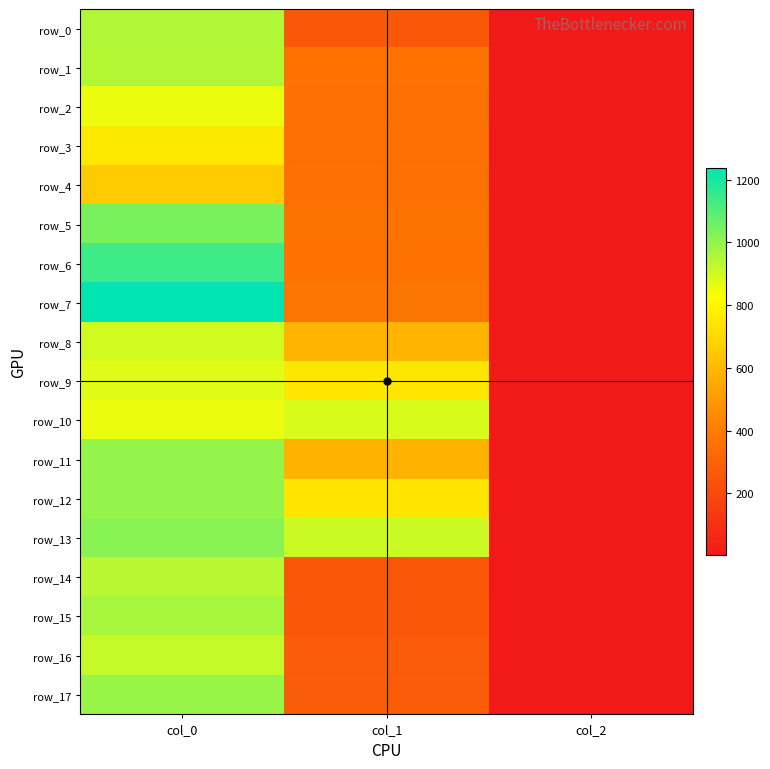

Between col_2 and col_0, which is larger?

col_0